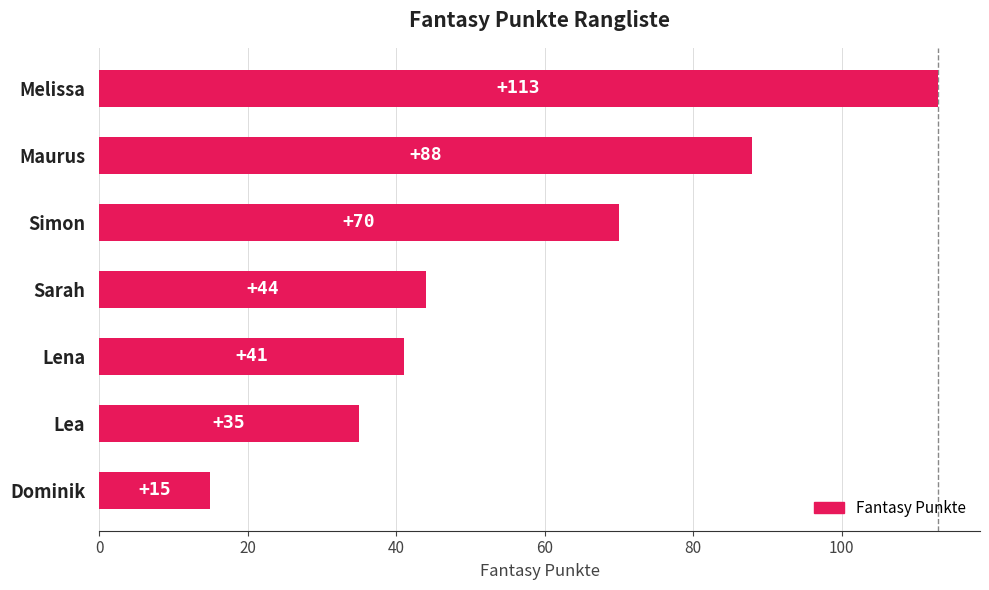

Is it true that the value at Melissa is 113?

True